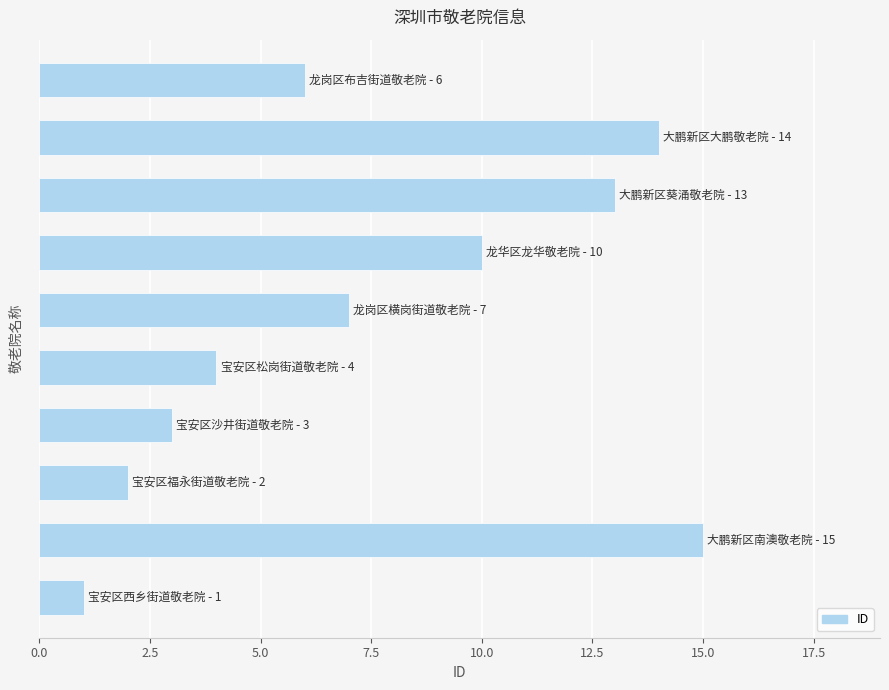

Reading bottom to top, list all the values displayed in this chart.

1	15	2	3	4	7	10	13	14	6